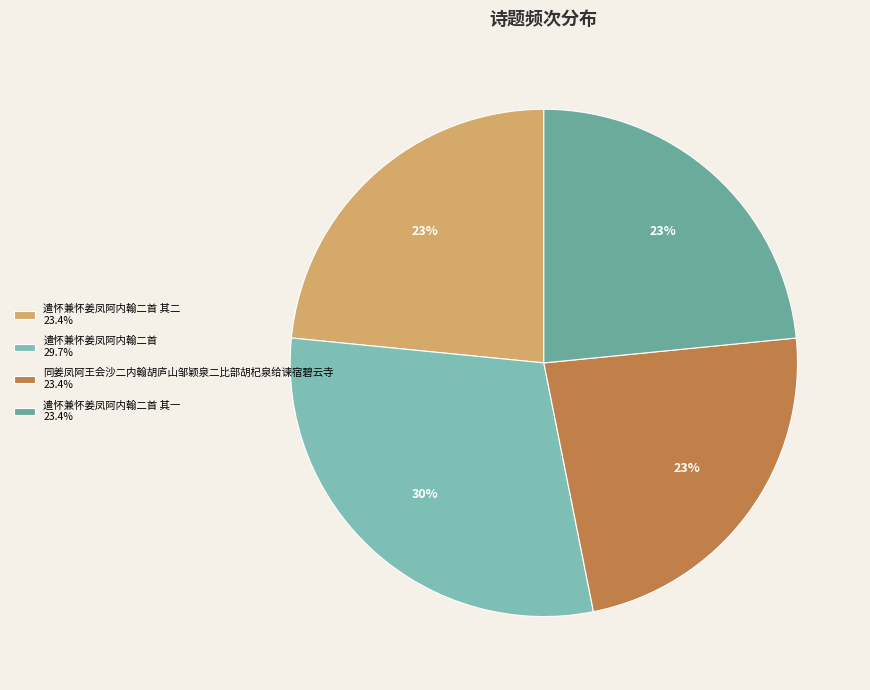

How many slices are in this pie chart?

4